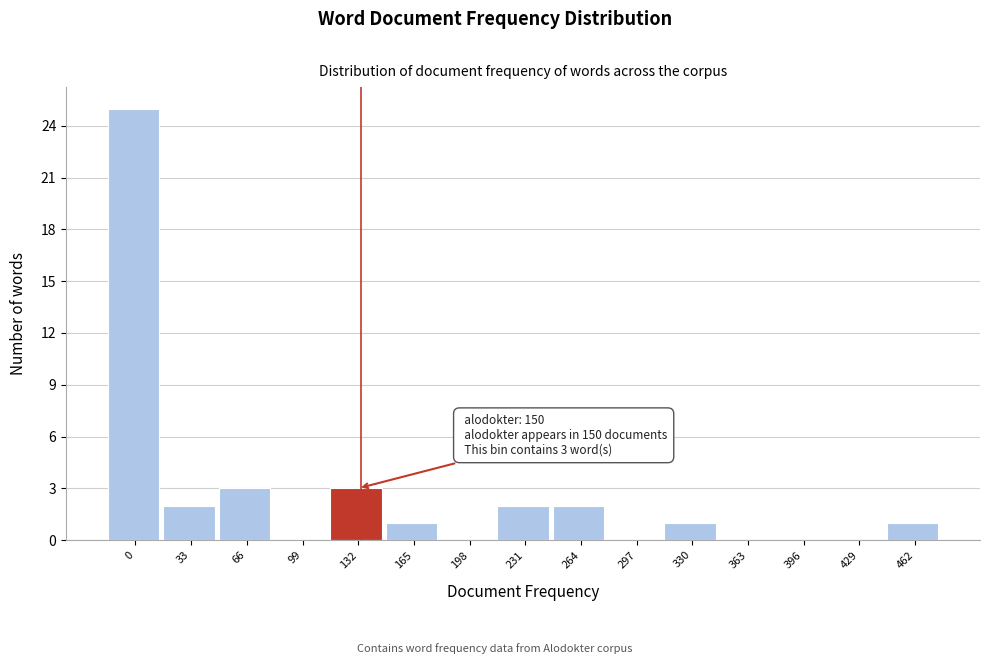

Reading left to right, list all the values displayed in this chart.

0=25	33=2	66=3	99=0	132=3	165=1	198=0	231=2	264=2	297=0	330=1	363=0	396=0	429=0	462=1